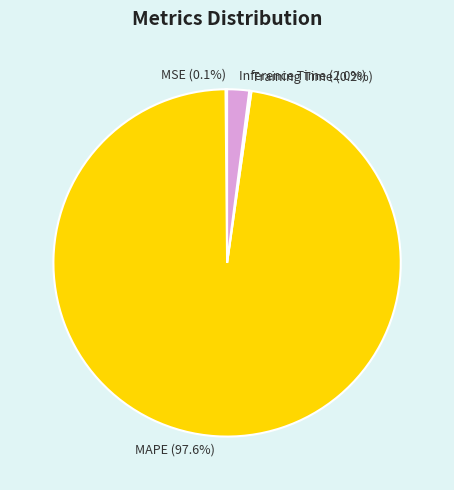

How much of the chart is everything except Inference Time (2.0%)?

98.0%